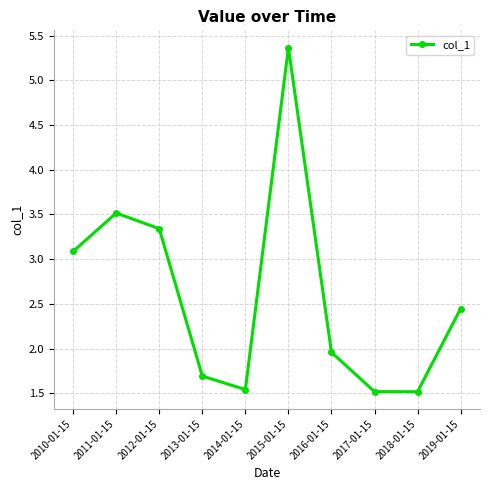

What is the ratio of the value at 2019-01-15 to the value at 2010-01-15?

0.8